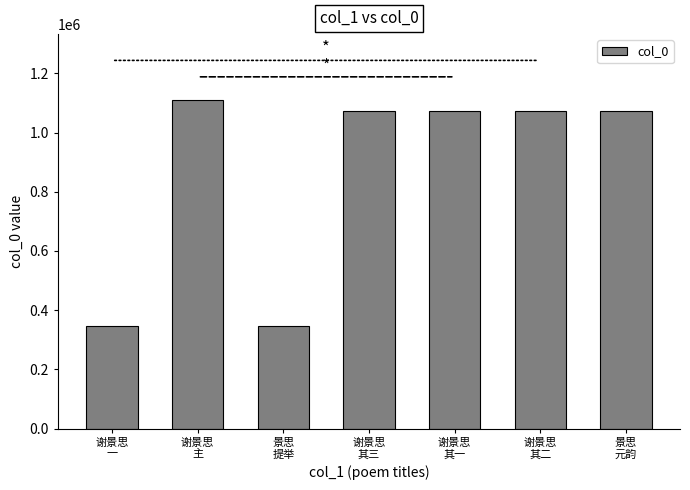

Approximately how many times larger is the value at 谢景思
一 compared to 谢景思
其三?

0.3